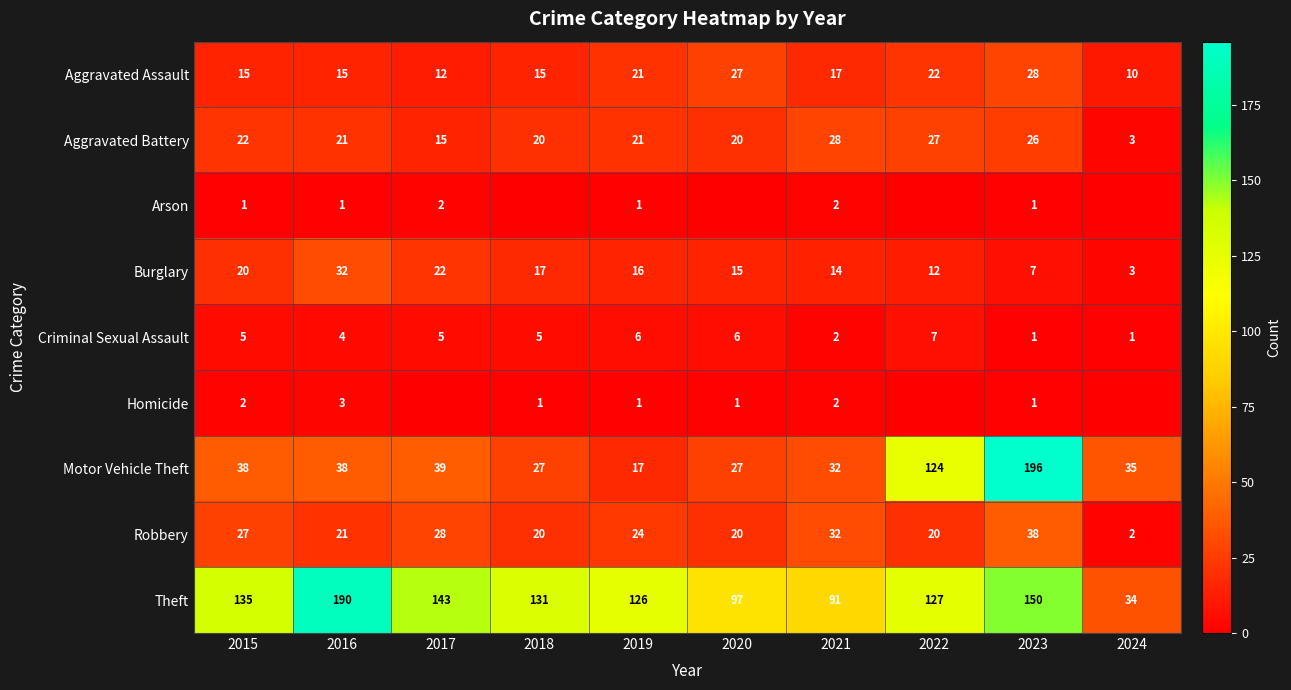

How many data points does each series have?

10